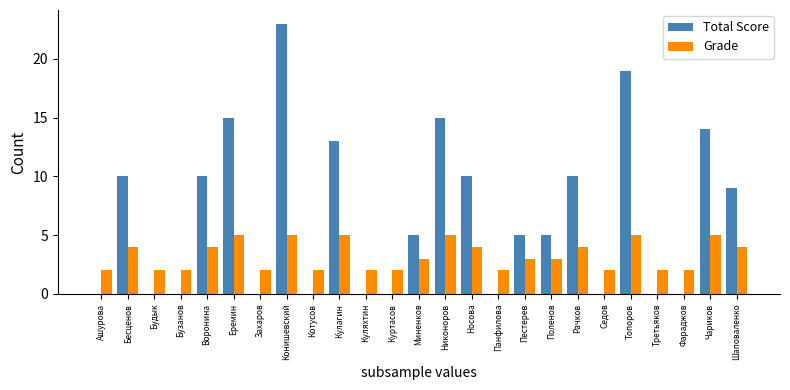

At which label does Grade first exceed 3?

Бесценов